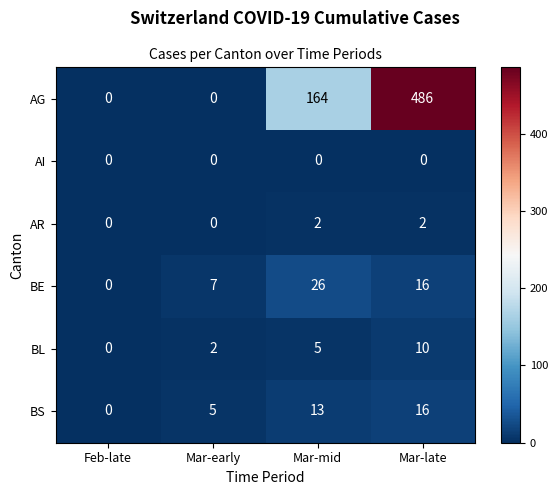

Reading left to right, extract all data points from this chart.

AG: 0	0	164	486
AI: 0	0	0	0
AR: 0	0	2	2
BE: 0	7	26	16
BL: 0	2	5	10
BS: 0	5	13	16